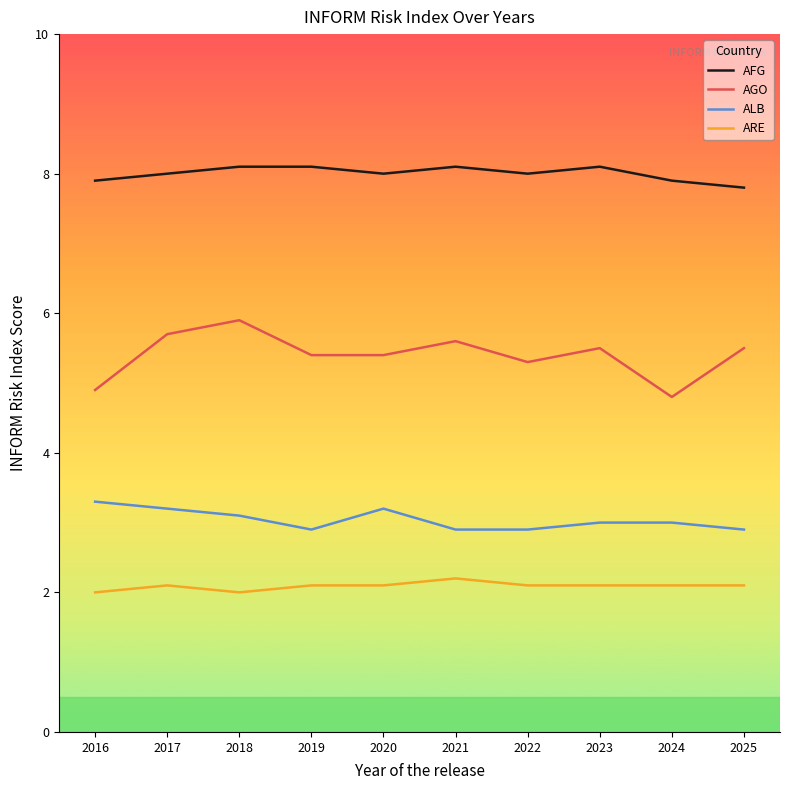

What is the spread (max minus min) of values at 2017?

5.9